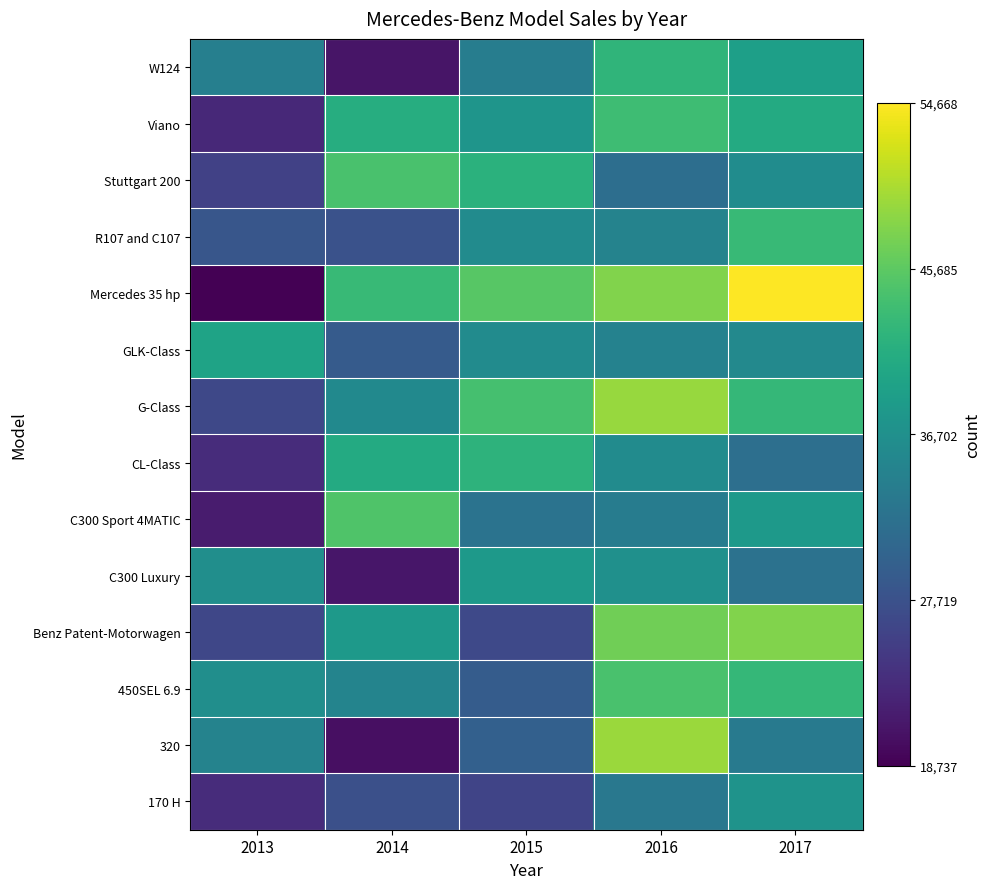

Which has a higher value, 2016 or 2015?

2016